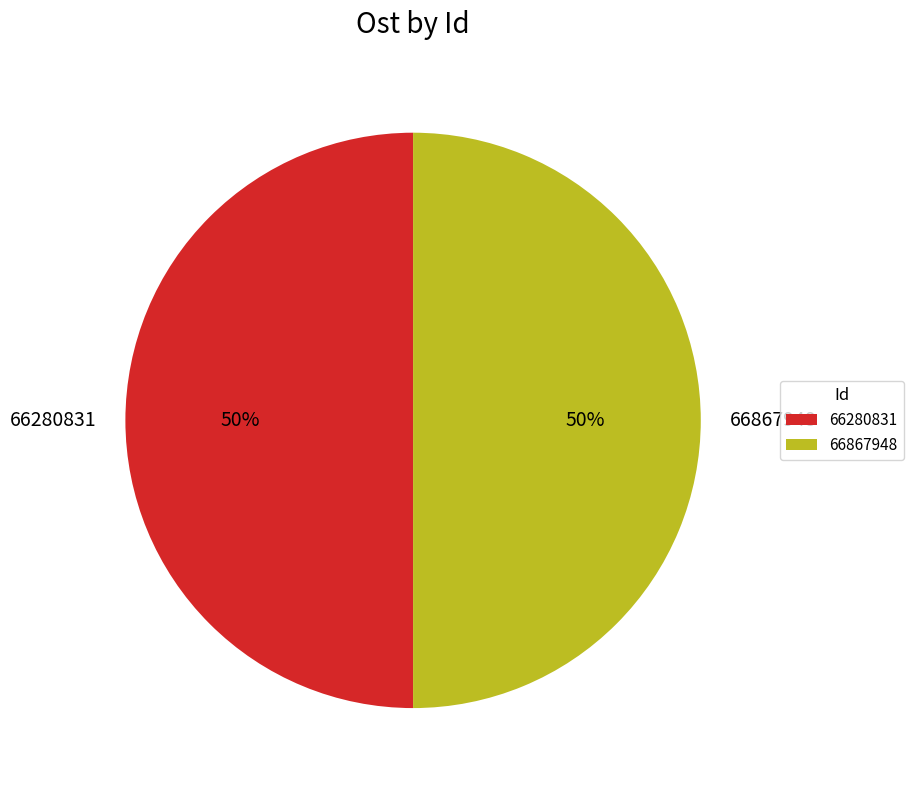

How many segments does this pie chart have?

2